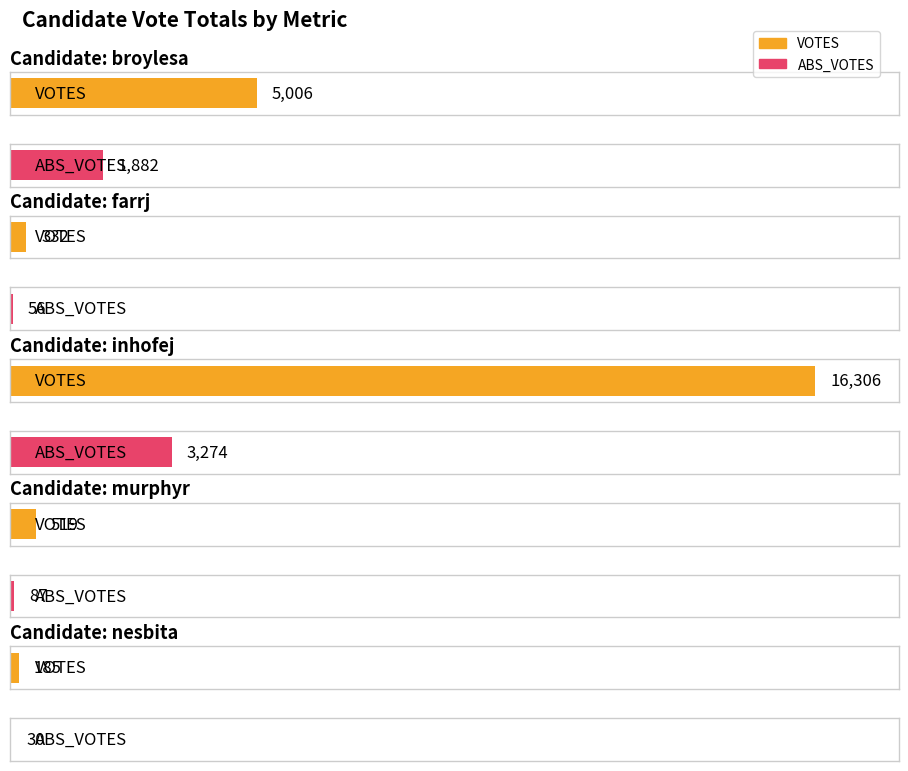

Which series has the largest total across all categories?

VOTES